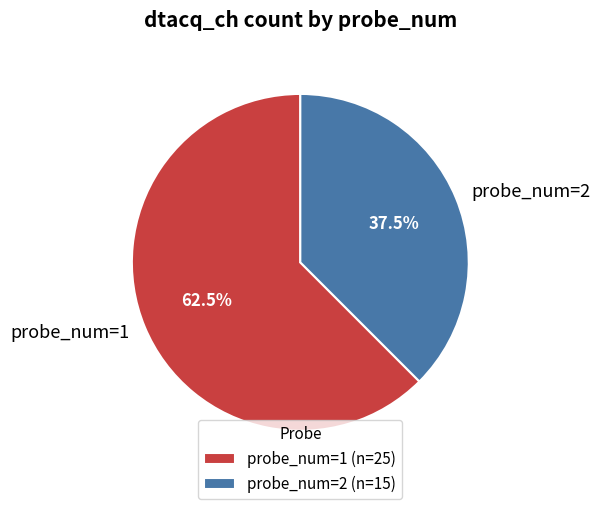

Between probe_num=1 and probe_num=2, which is larger?

probe_num=1